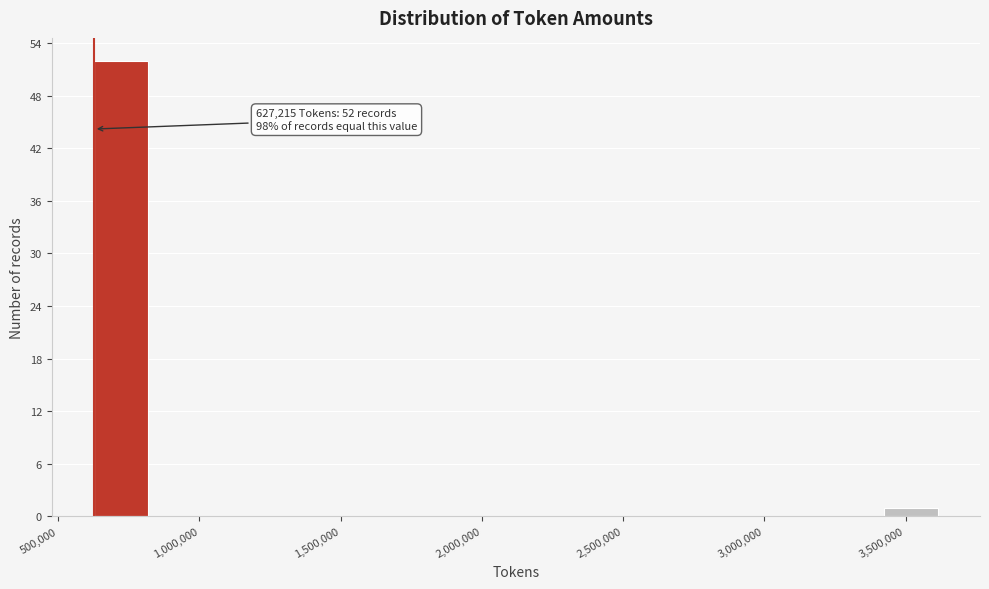

Read against the x-axis, roughly where is the centre of the tallest bar?

700000